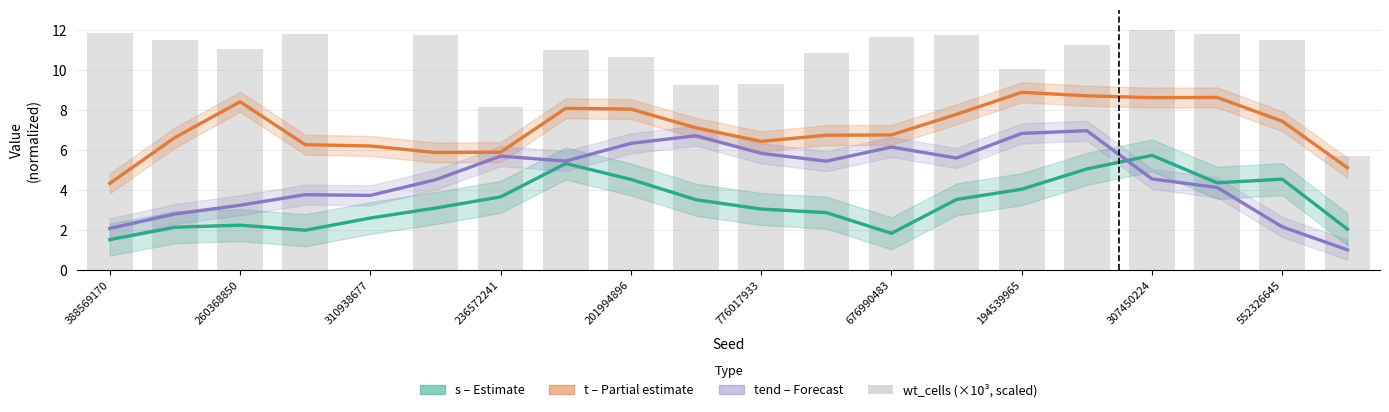

Between 776017933 and 18, which series saw the biggest shift?

tend – Forecast